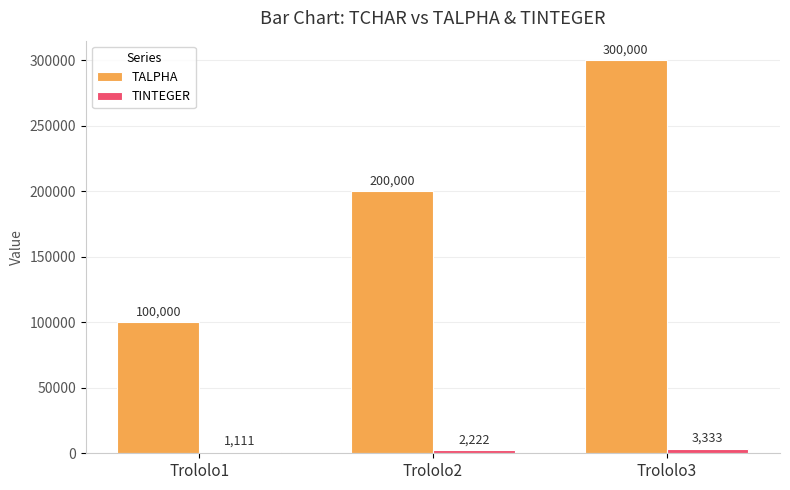

How many TINTEGER values are between 1111 and 3333?

3